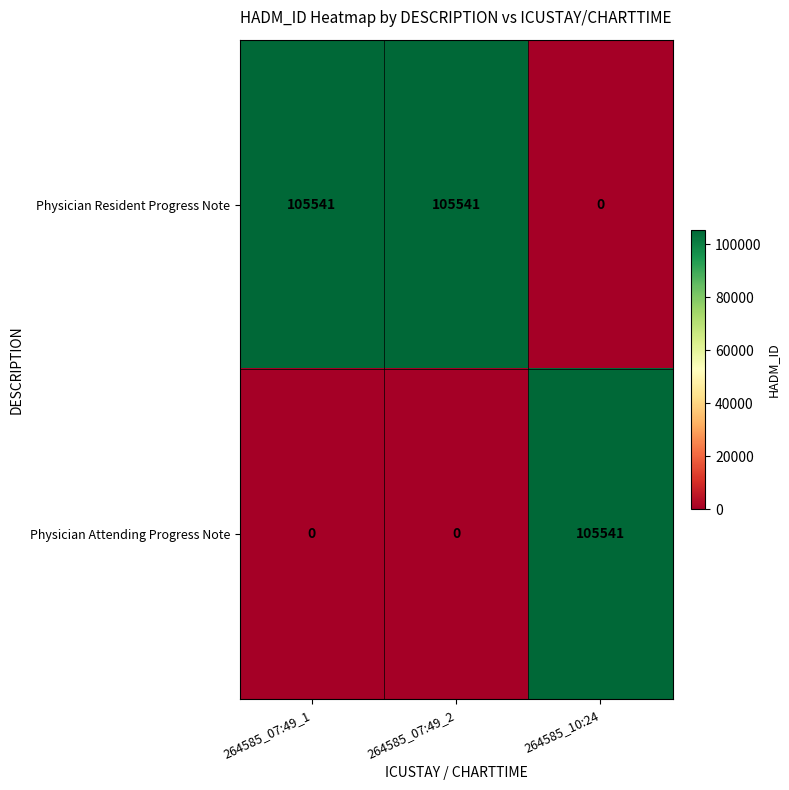

At how many categories does at least one series exceed 25885?

3